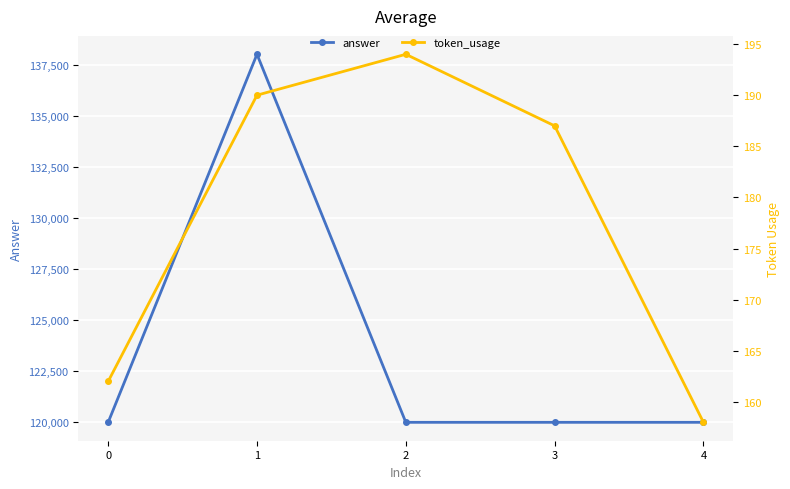

How many distinct data groups are displayed?

2